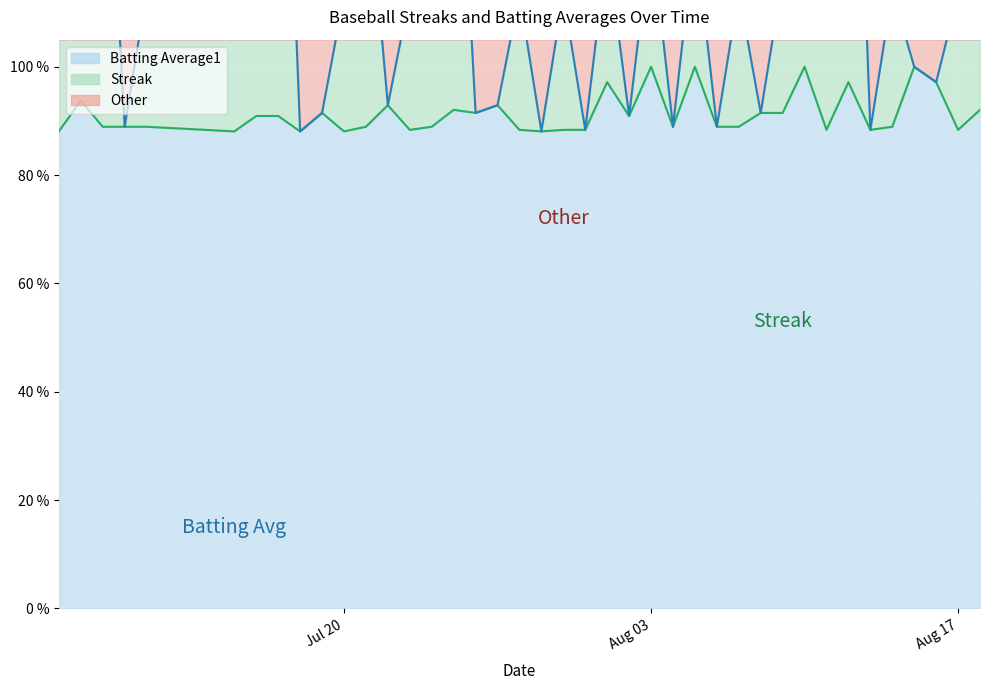

The Batting Average1 series shows 1.7 at 22. True or false?

False